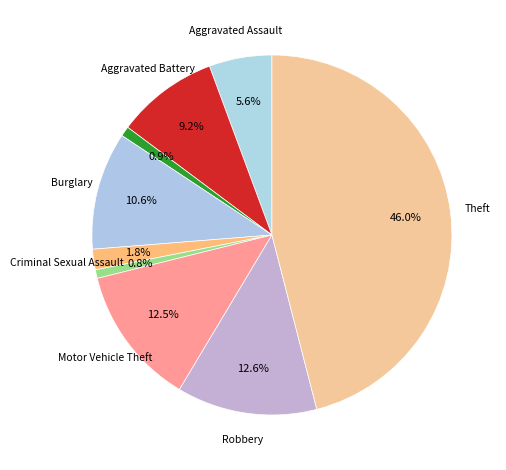

What is the smallest slice in the pie chart?

Homicide